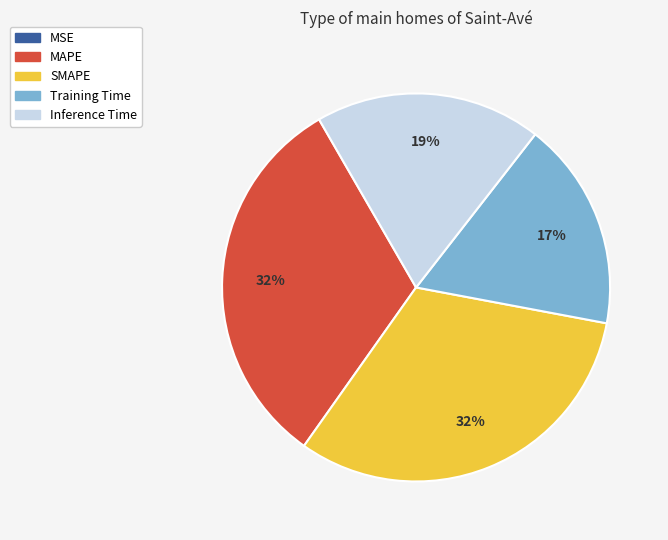

The Training Time slice represents 24% of the pie. True or false?

False